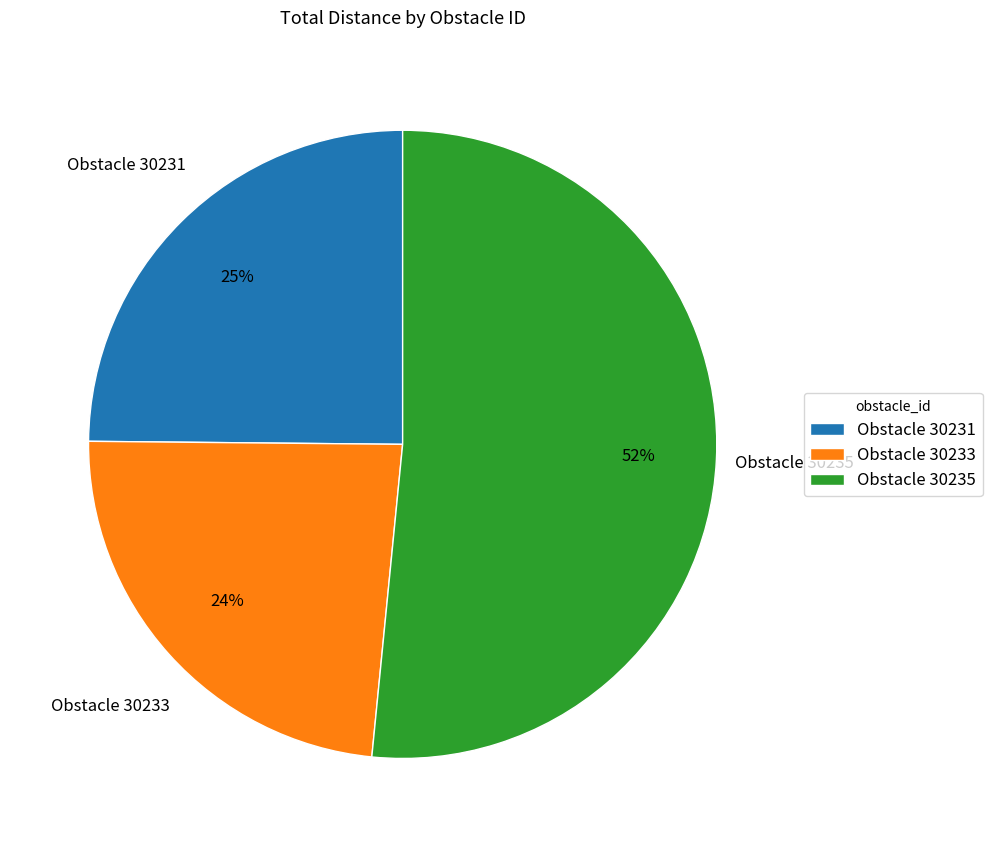

Does Obstacle 30233 account for over 50% of the chart?

No